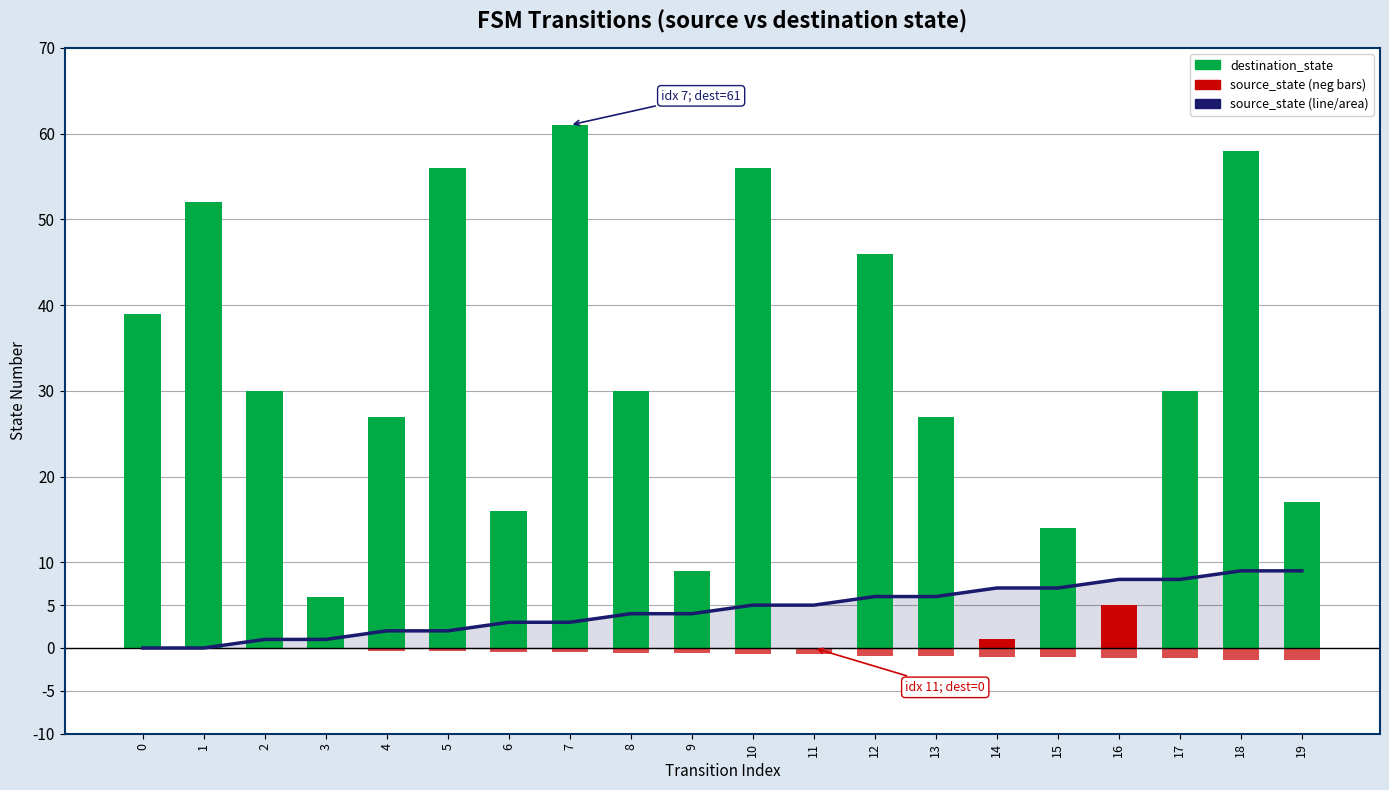

Is it true that source_state (neg) equals 0.9 at 1?

False